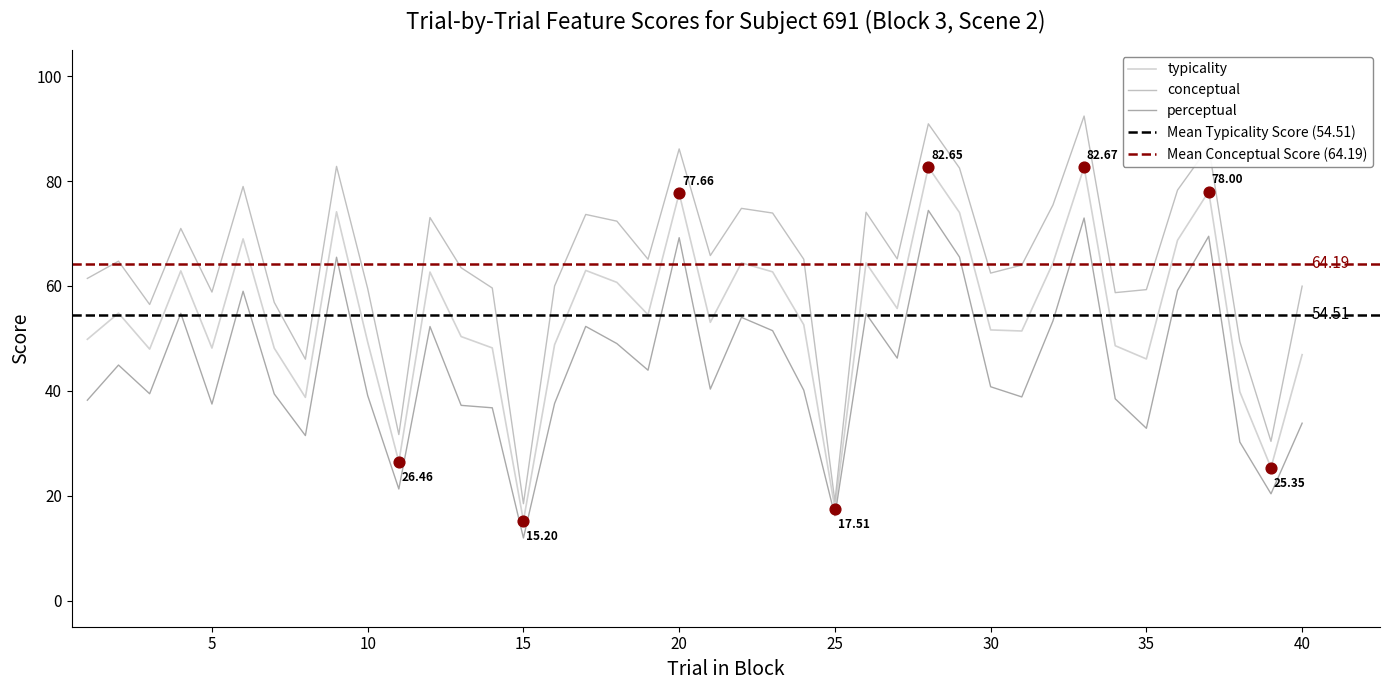

Which series reaches the minimum Y coordinate?

perceptual